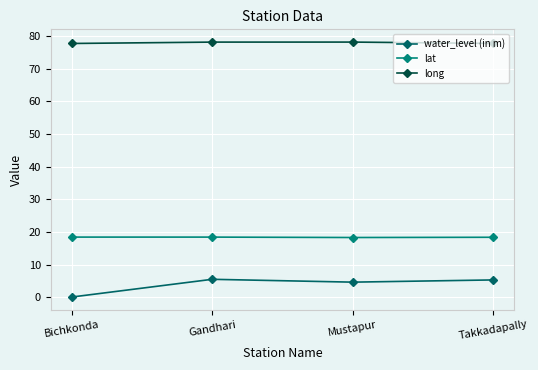

What is the value of the long point at the 3rd from the left?

78.1